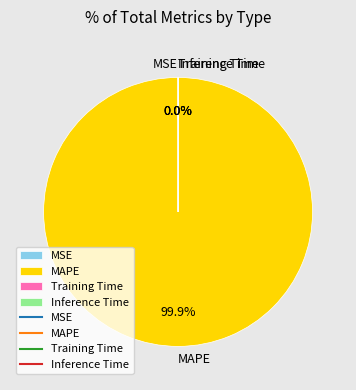

What is the largest slice in the pie chart?

MAPE